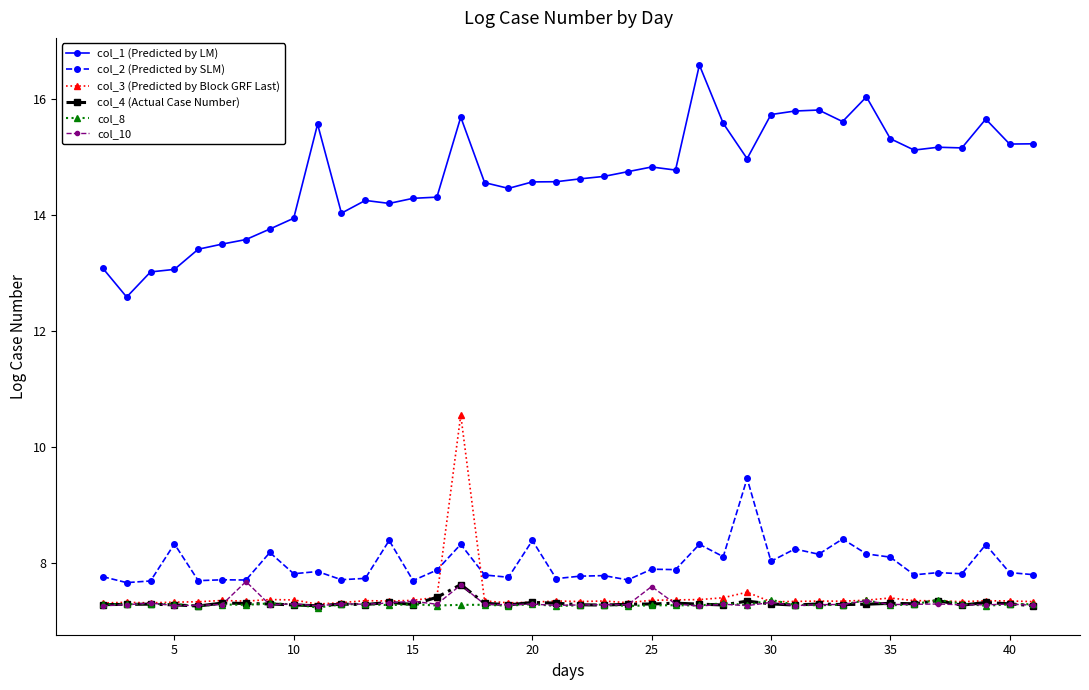

Which series has the largest total across all categories?

col_1 (Predicted by LM)